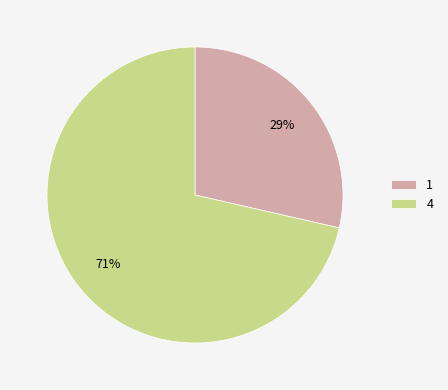

To the nearest percent, what portion does 4 represent?

71%